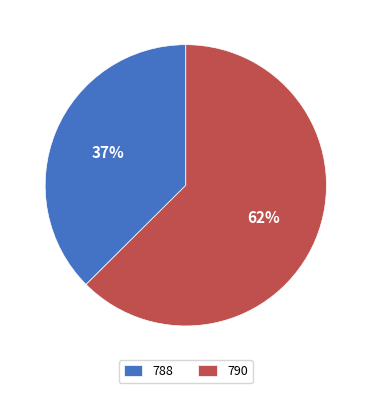

Which slice is the largest?

790